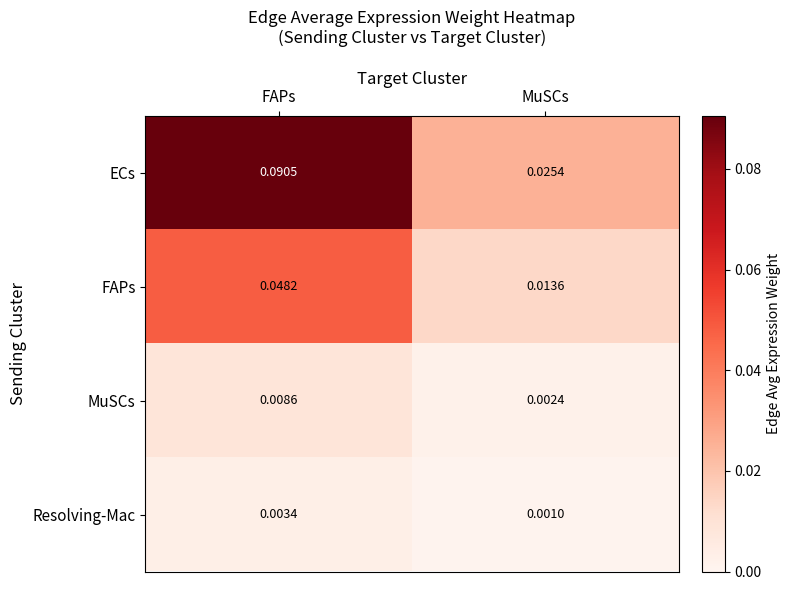

List the series in order of their peak value, highest first.

ECs, FAPs, MuSCs, Resolving-Mac